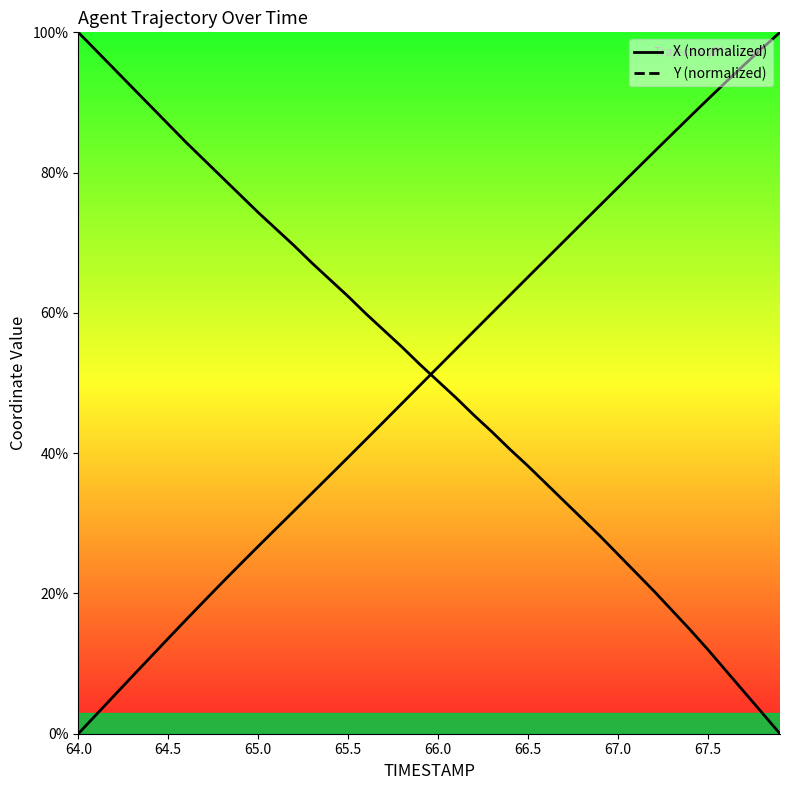

How many lines are shown in the chart?

2